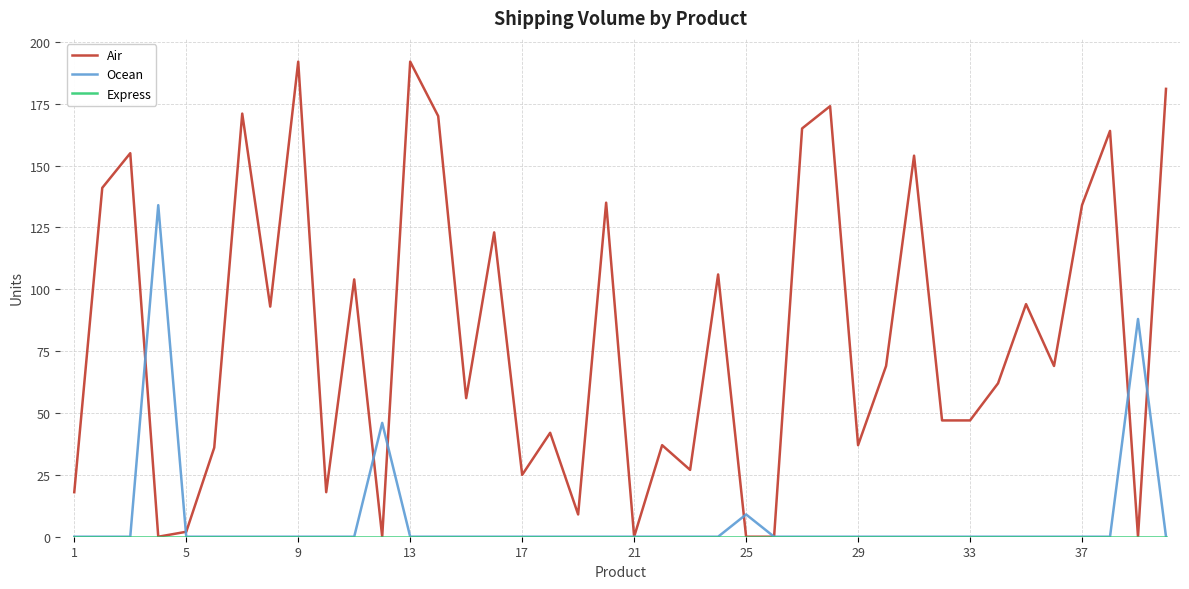

Which series has the largest range (max minus min)?

Air